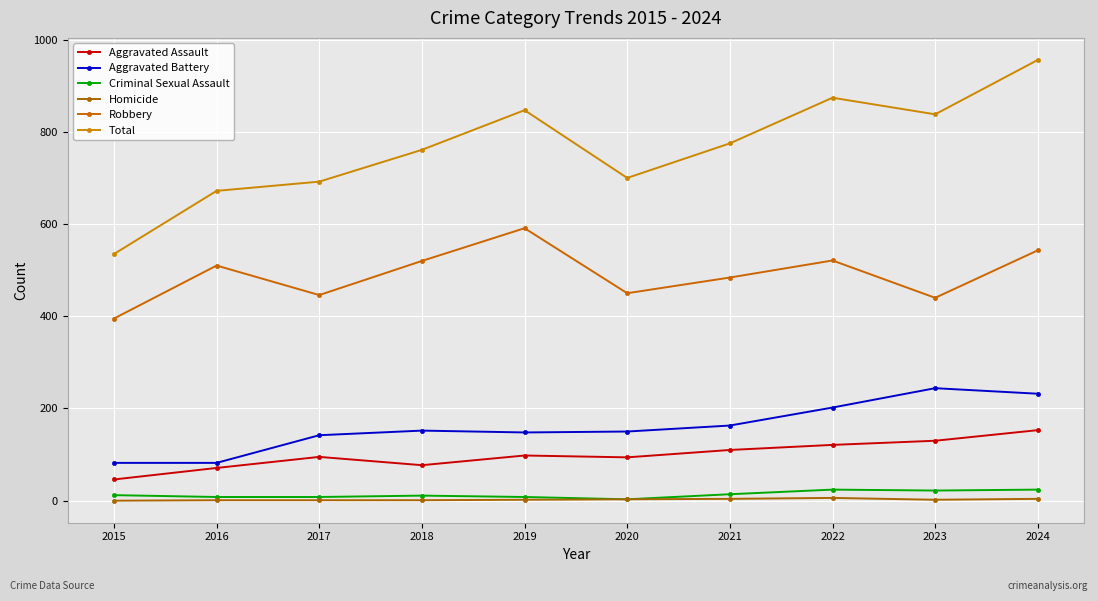

Which series has the widest spread of values?

Total